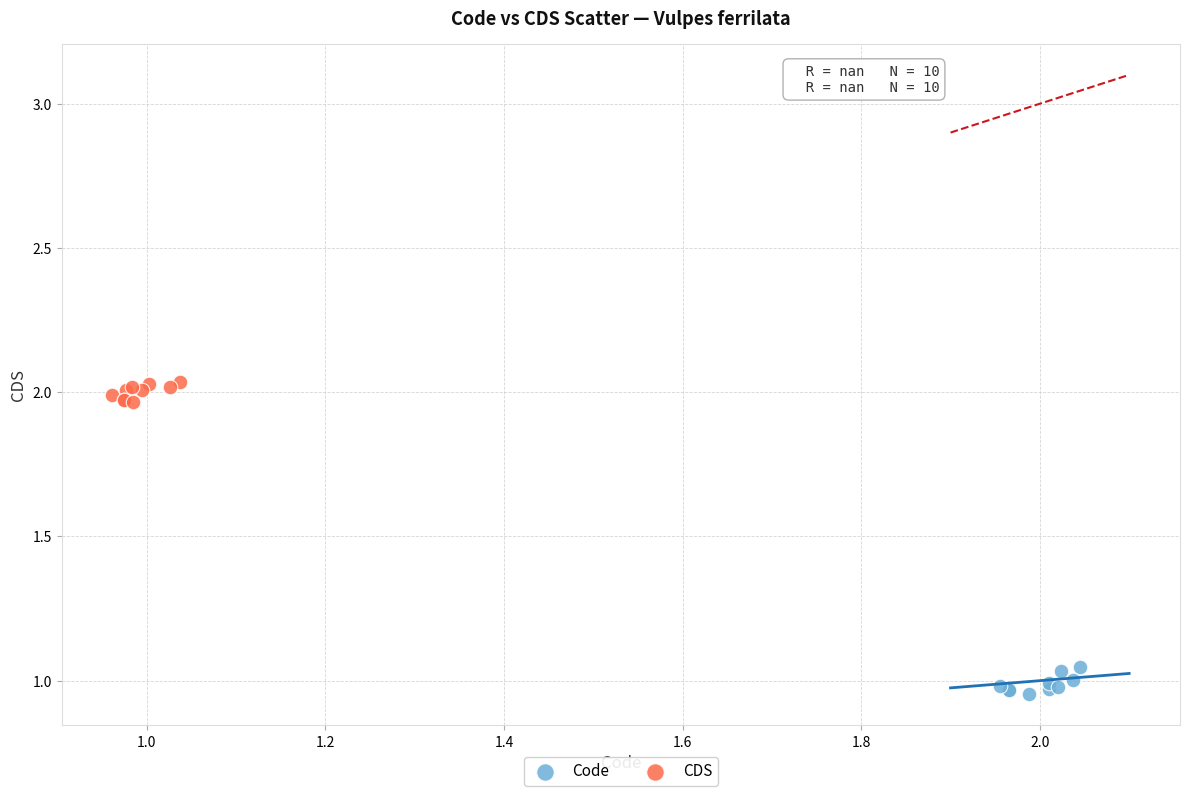

Which series reaches the maximum Y coordinate?

CDS